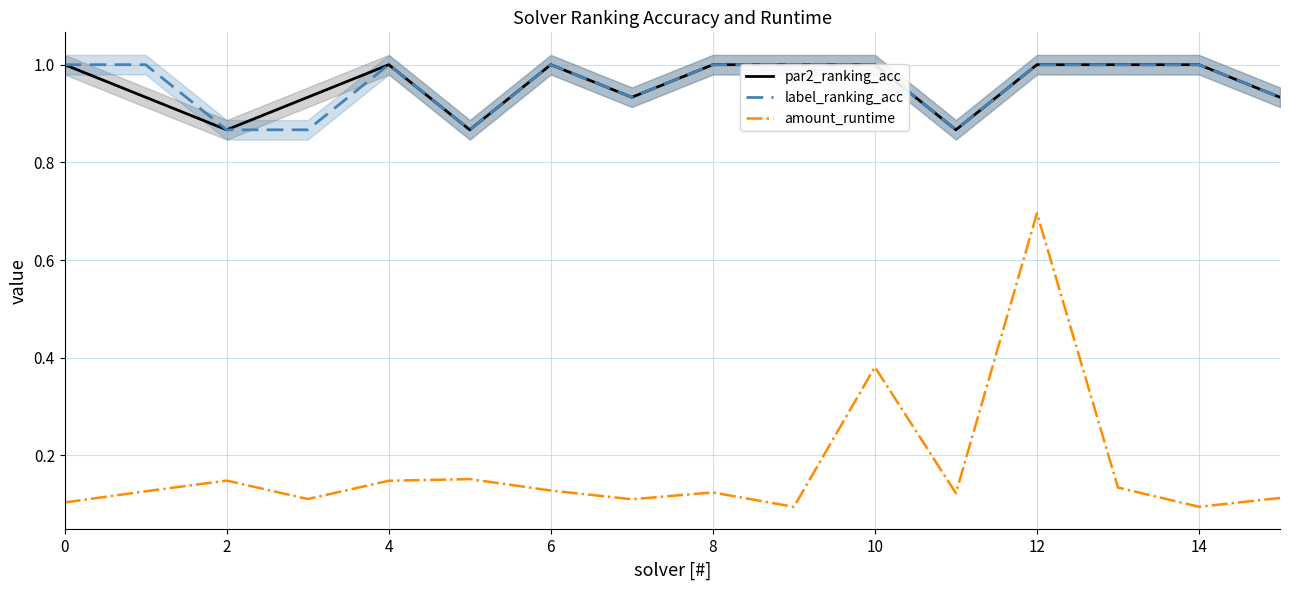

What is the sum of all amount_runtime values?

2.8